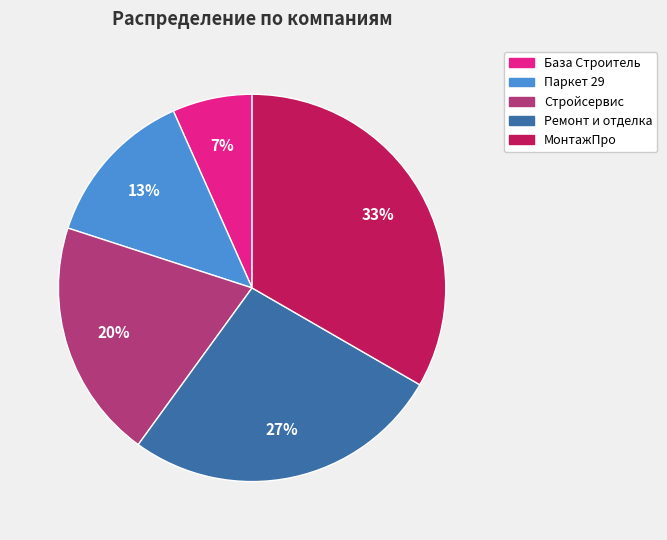

Is it true that База Строитель is 16% of the pie?

False